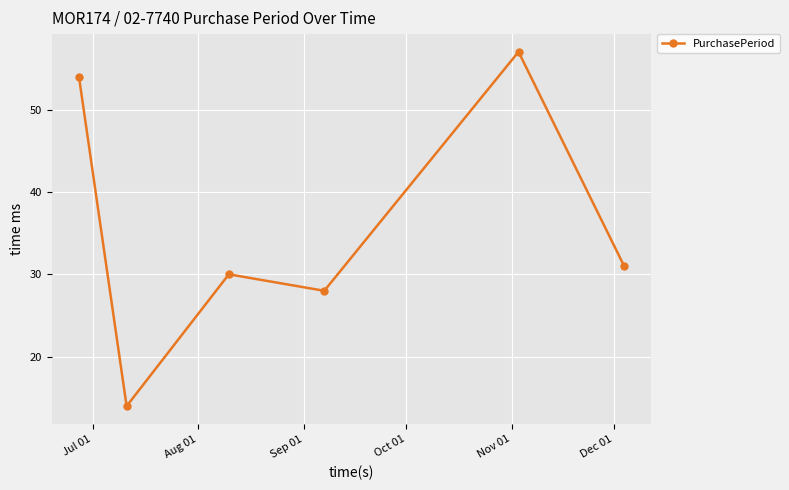

True or false: there are more than 0 points higher than both neighbors.

True